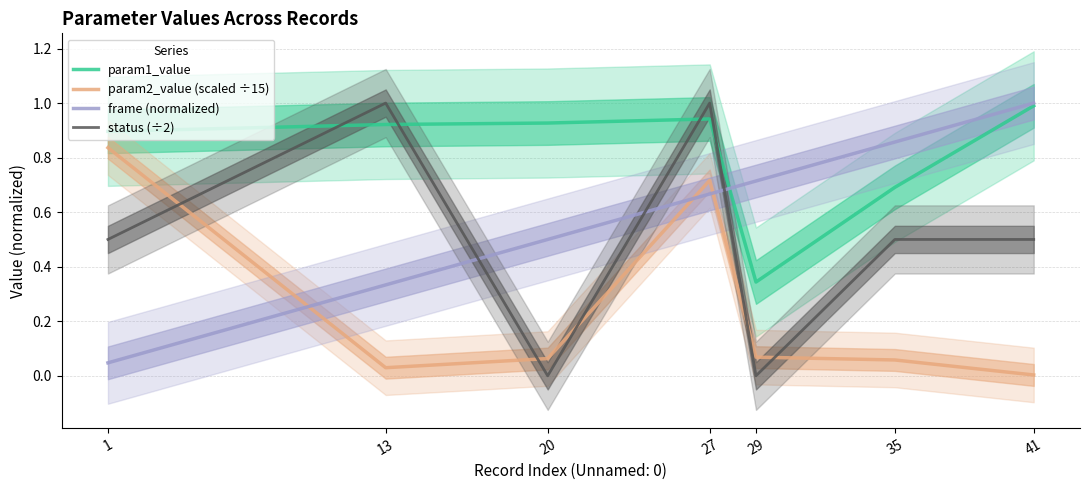

What is the spread (max minus min) of values at 29?

0.7